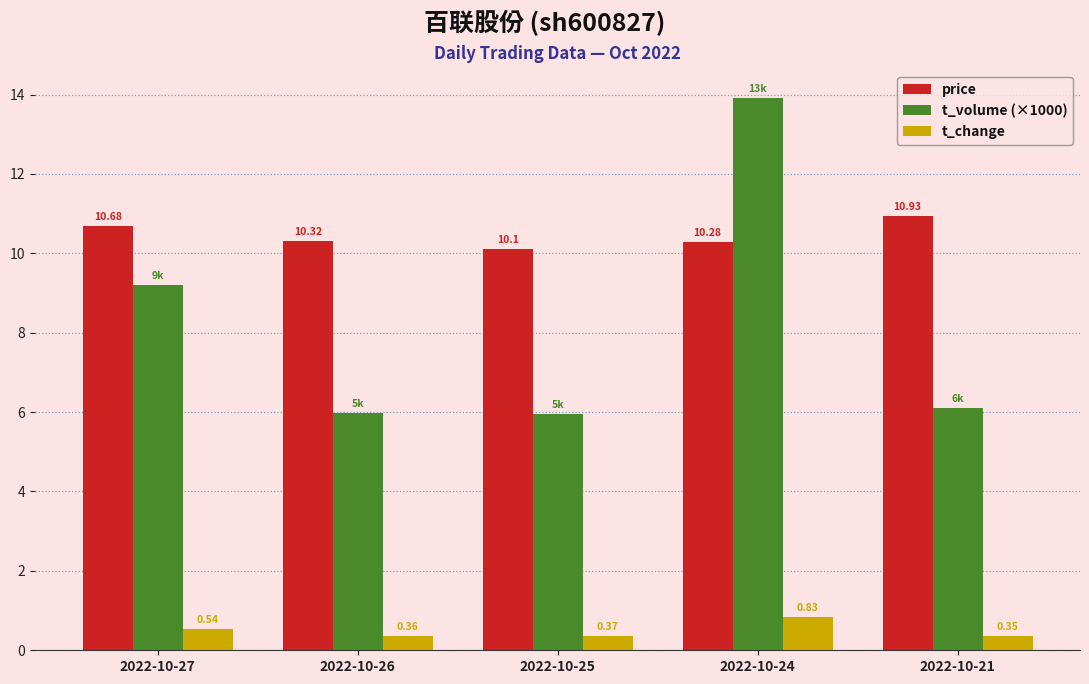

At which category is the sum across all series the highest?

2022-10-24